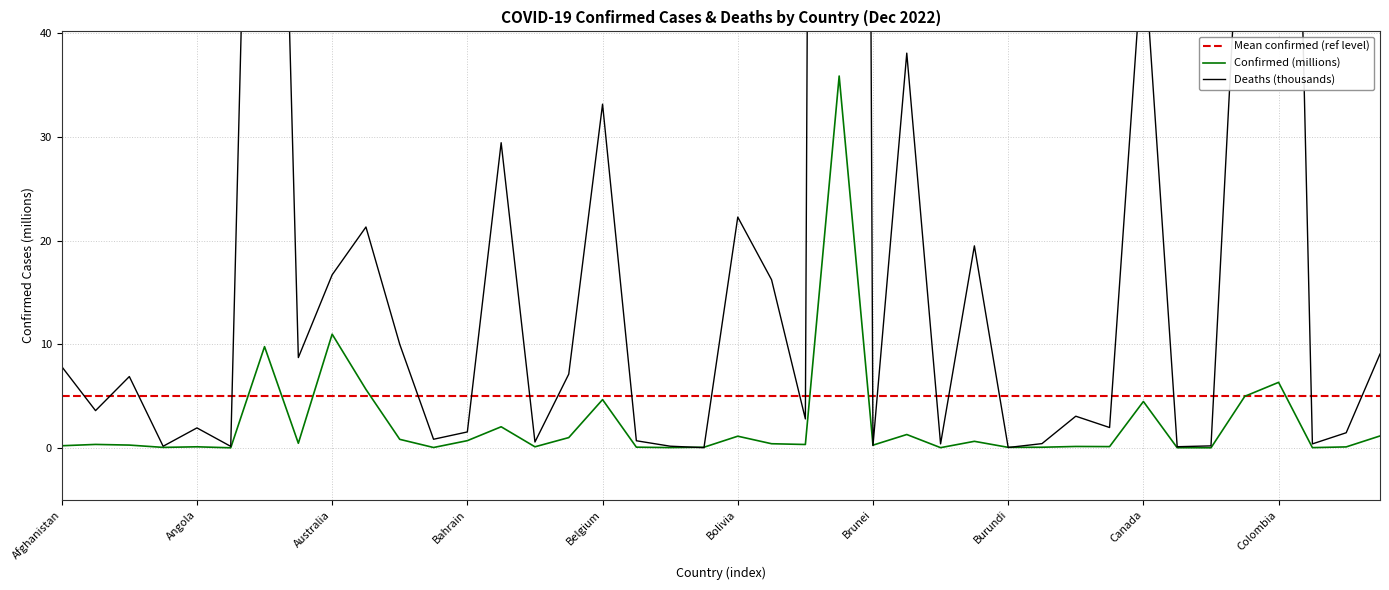

List the series in order of their overall mean, highest first.

Deaths (thousands), Confirmed (millions)